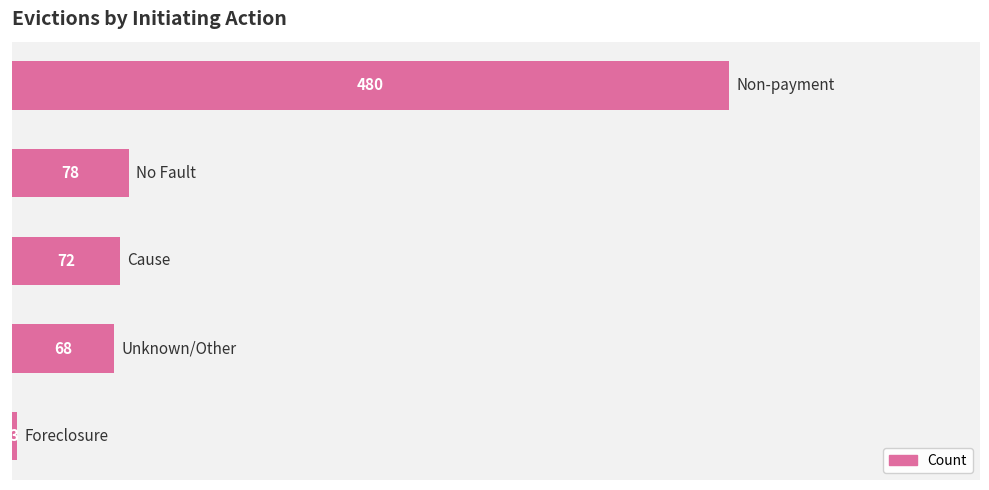

What is the difference between the second highest and minimum values?

75